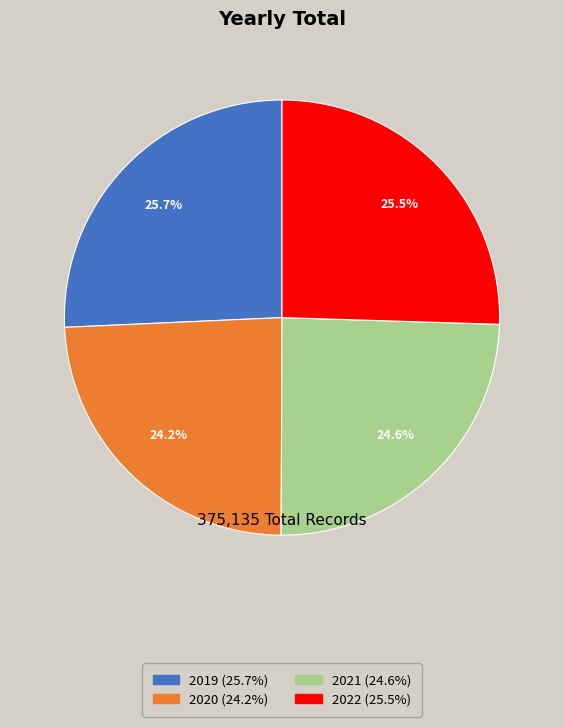

To the nearest percent, what is the average slice percentage?

25%